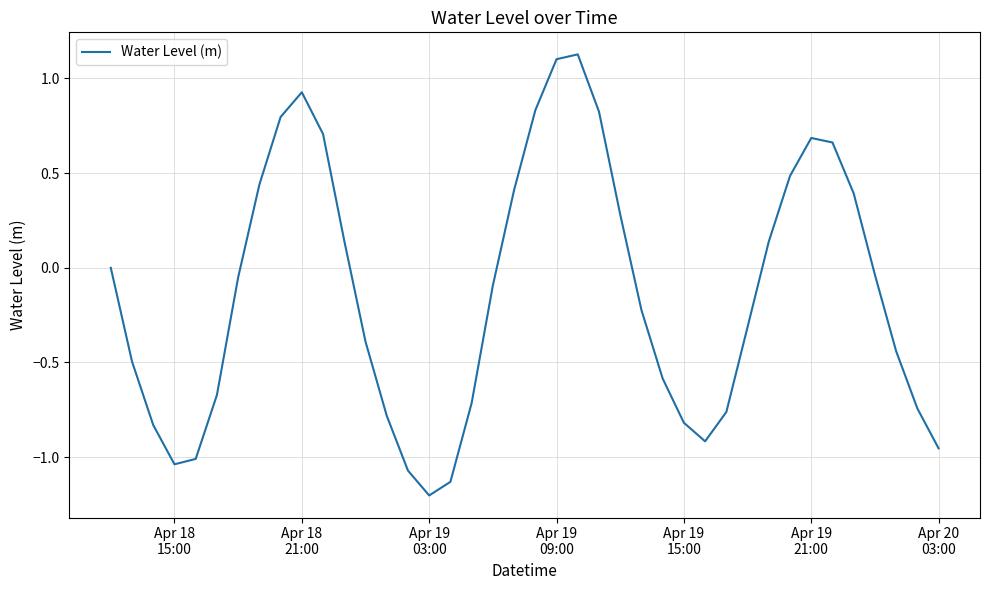

What is the smallest value displayed?

-1.2